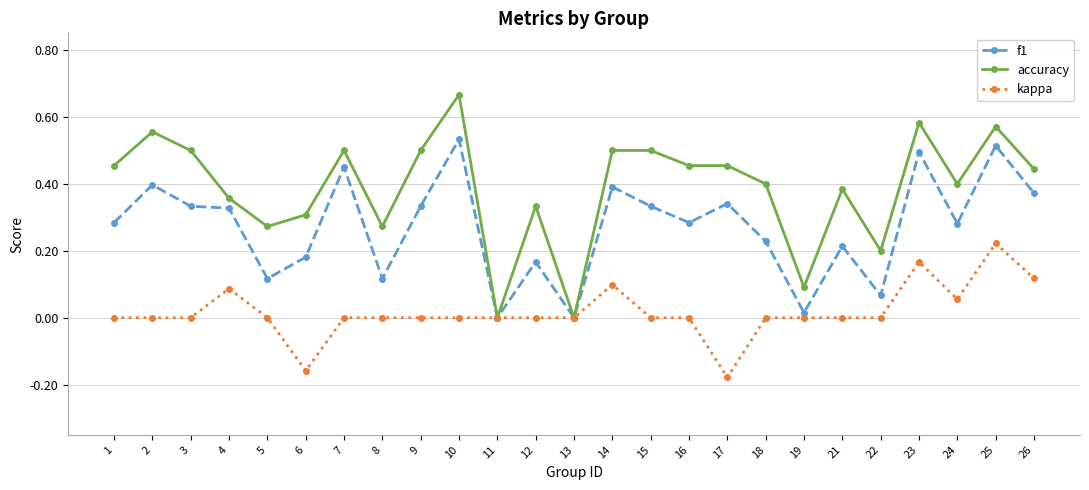

Is it true that accuracy equals 0.0 at 13?

True